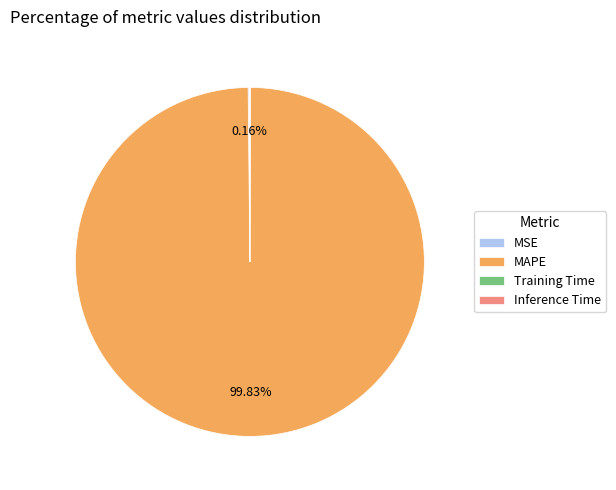

What is the largest slice in the pie chart?

MAPE